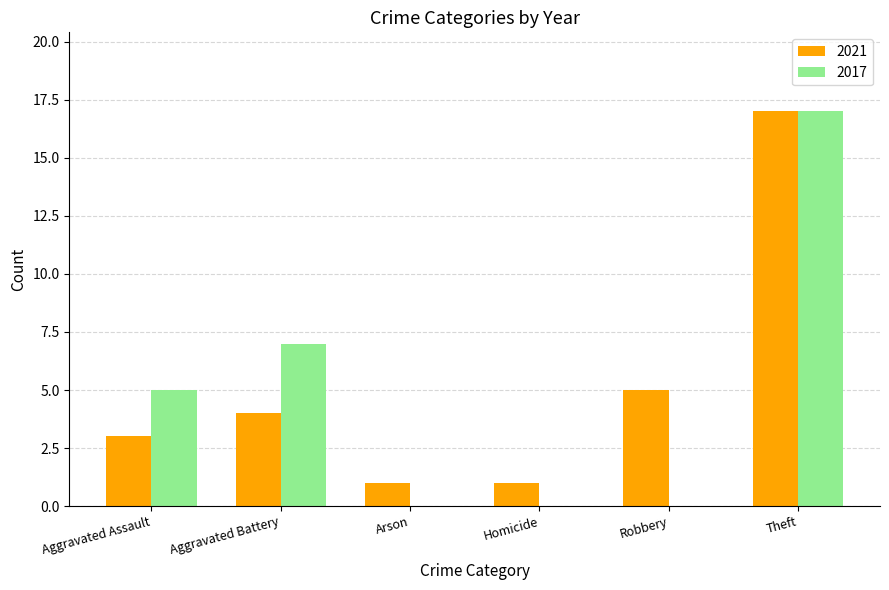

What is the sum of all 2017 values?

29